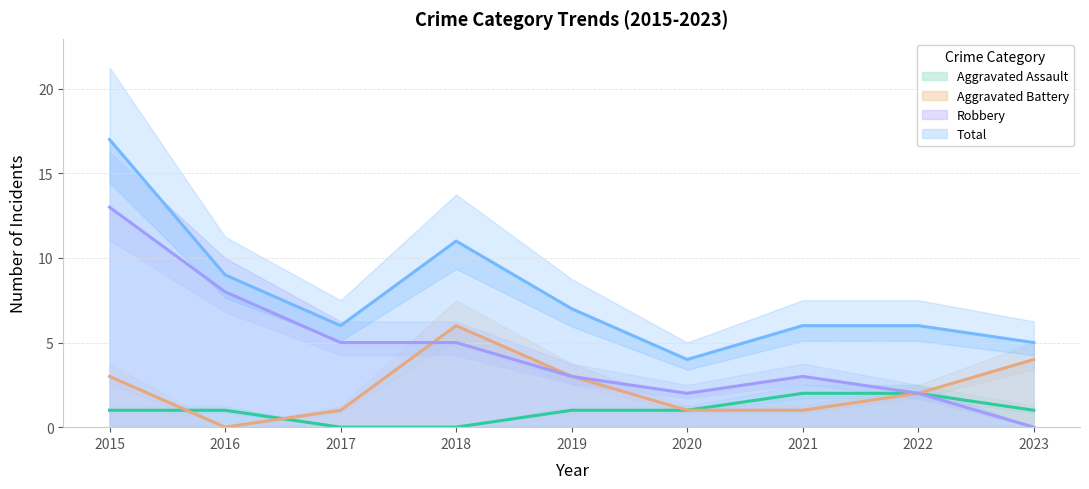

Between which two adjacent categories do Aggravated Battery and Robbery first intersect?

2017 and 2018